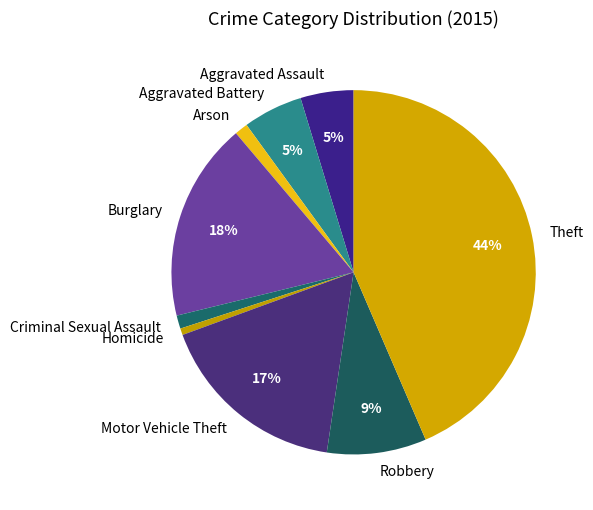

Is the sum of Arson and Burglary greater than half?

No